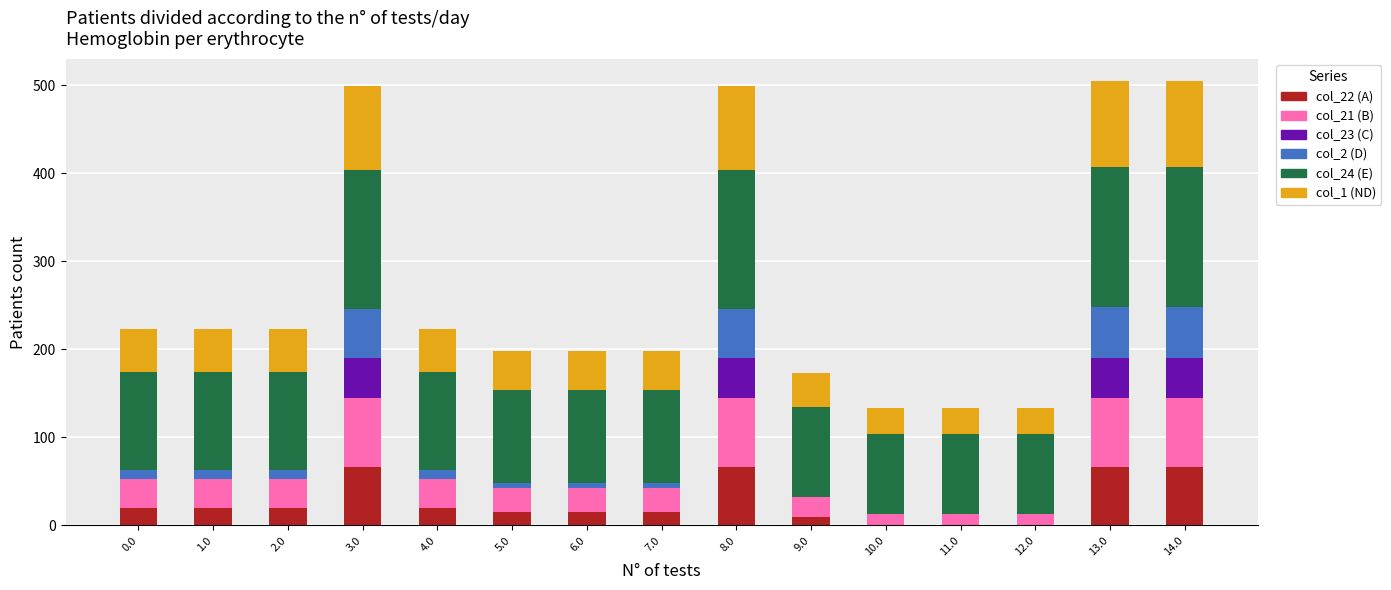

What is the total value across all series at 3.0?

498.8